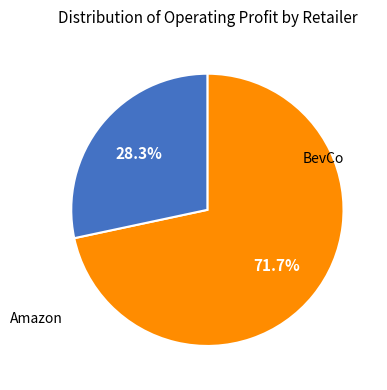

Does any single category account for the majority?

Yes